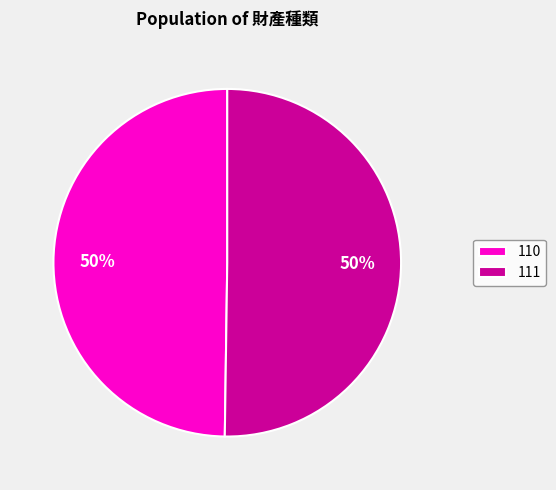

To the nearest percent, what percentage of the pie is 111?

50%